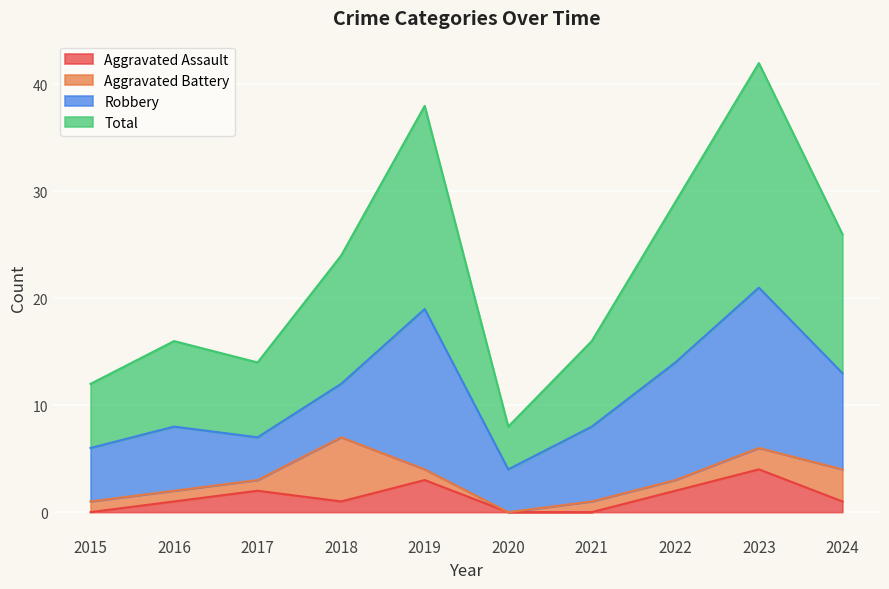

At which category does Aggravated Assault reach its first local peak?

2017